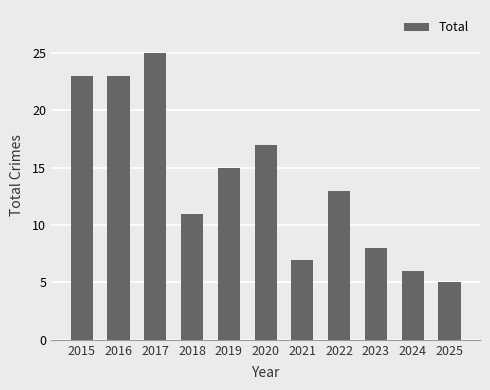

Reading left to right, what are all the values shown in this chart?

2015=23	2016=23	2017=25	2018=11	2019=15	2020=17	2021=7	2022=13	2023=8	2024=6	2025=5